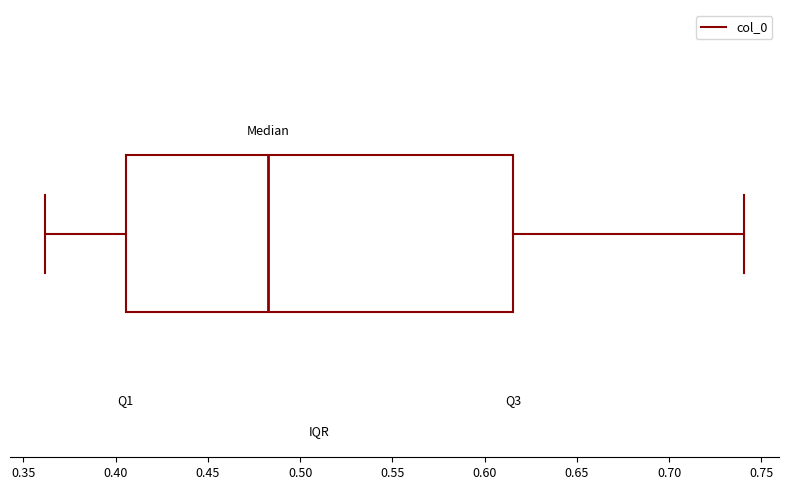

Read this box plot against the x-axis: the position of the median line, the range covered by the box, and the ends of both whiskers. The values are not printed on the chart, so give them approximately, as read against the axis.

median 0.485, box 0.405 to 0.615, whiskers 0.360 to 0.740